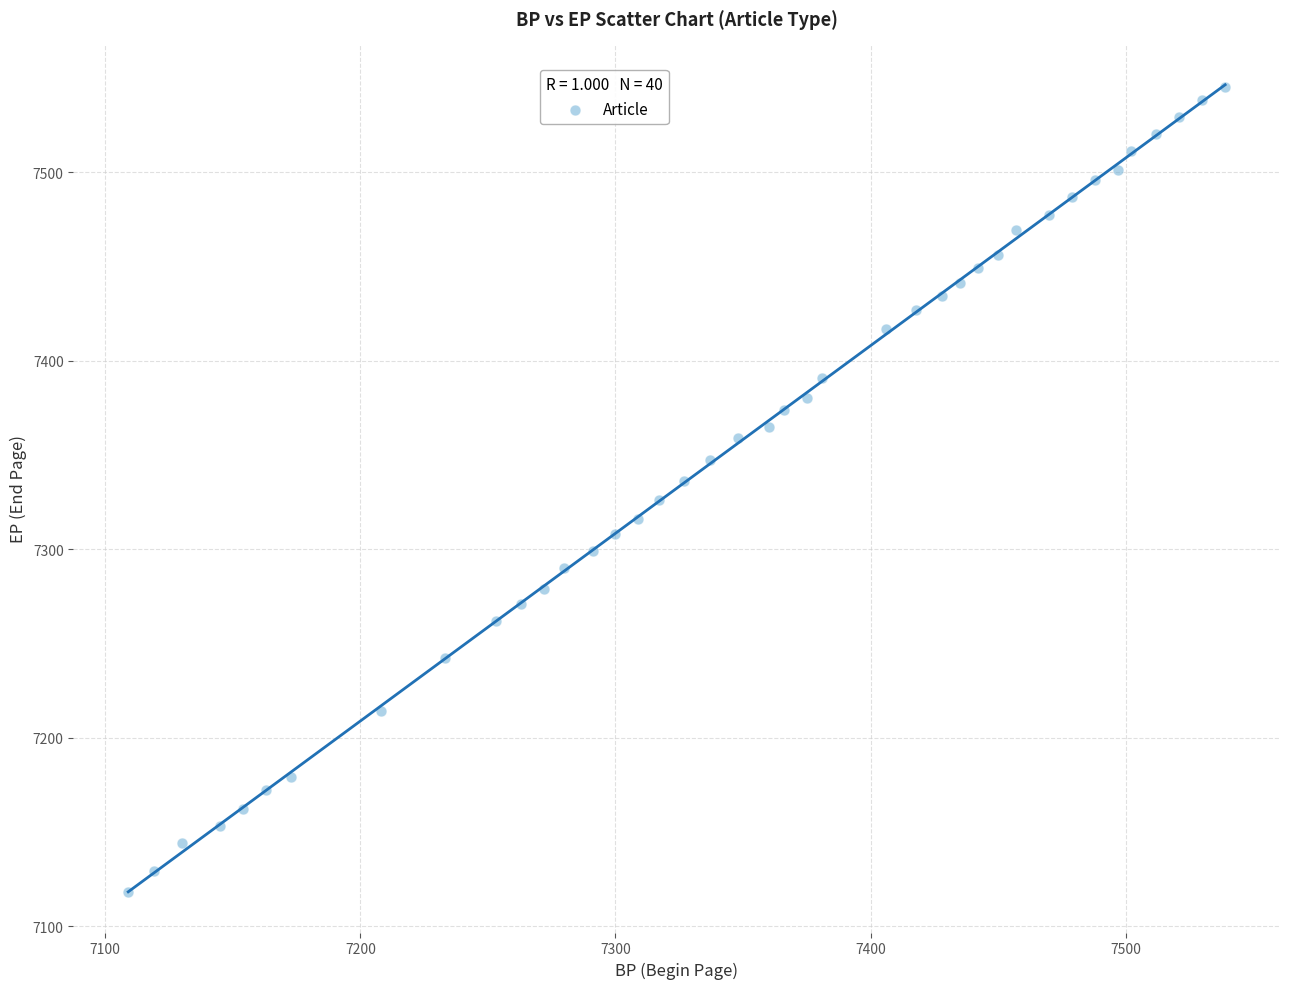

What is the range of X values (max minus min)?

430